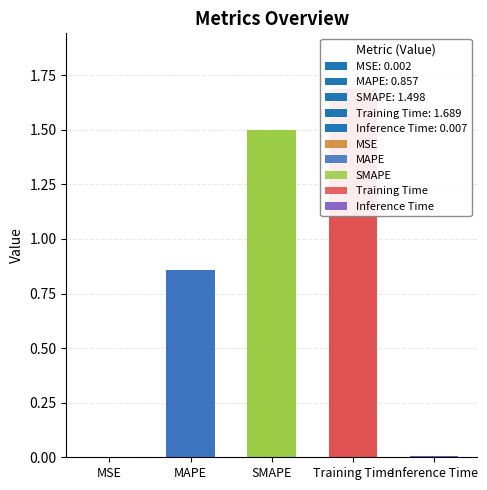

What position from the left is MAPE?

2